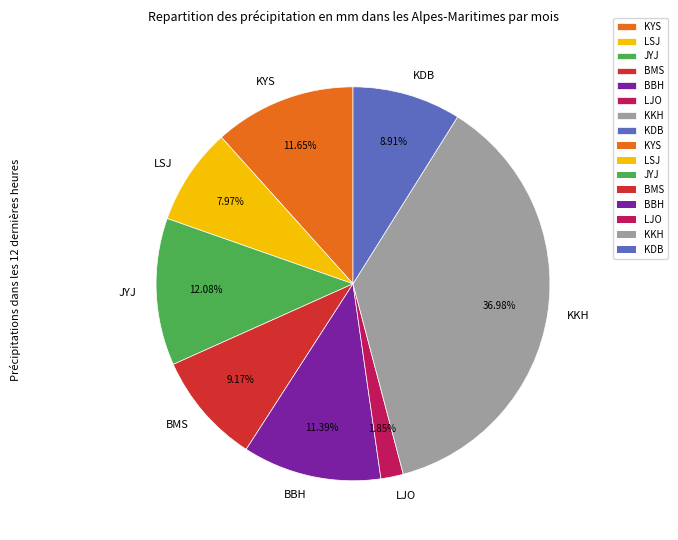

Which slice is the largest?

KKH